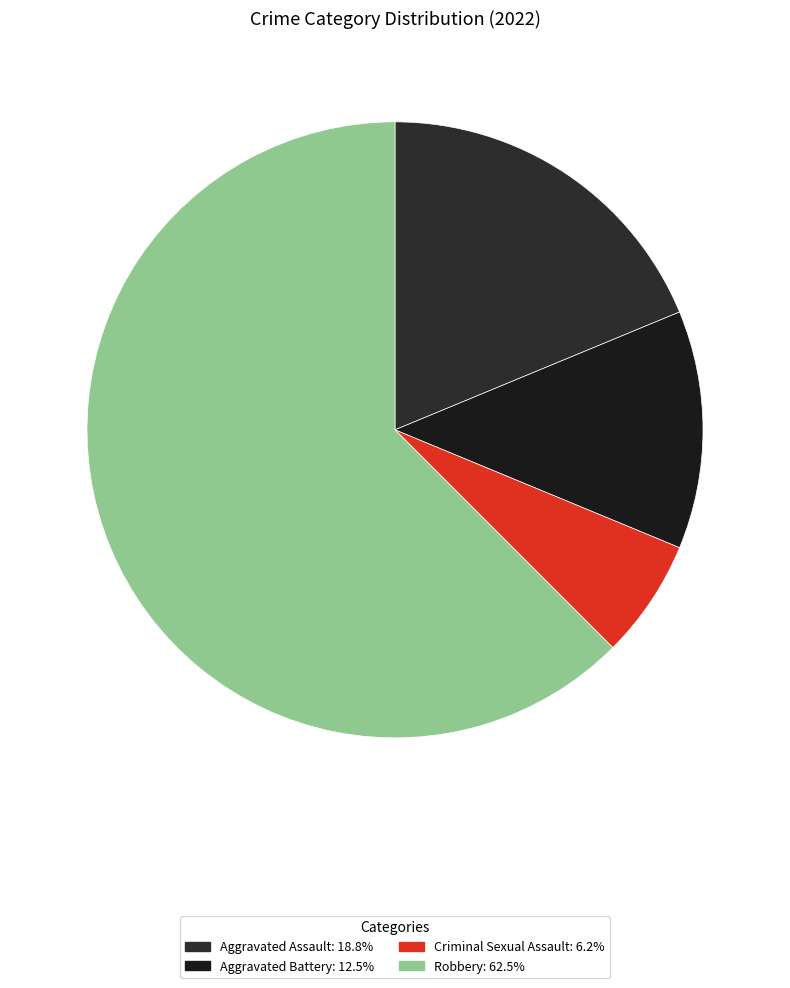

What is the ratio of the value at Aggravated Assault to the value at Criminal Sexual Assault?

3.0